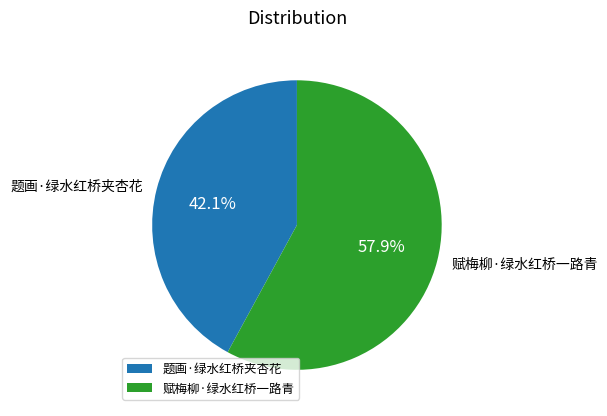

Is the sum of 赋梅柳·绿水红桥一路青 and 题画·绿水红桥夹杏花 greater than half?

Yes